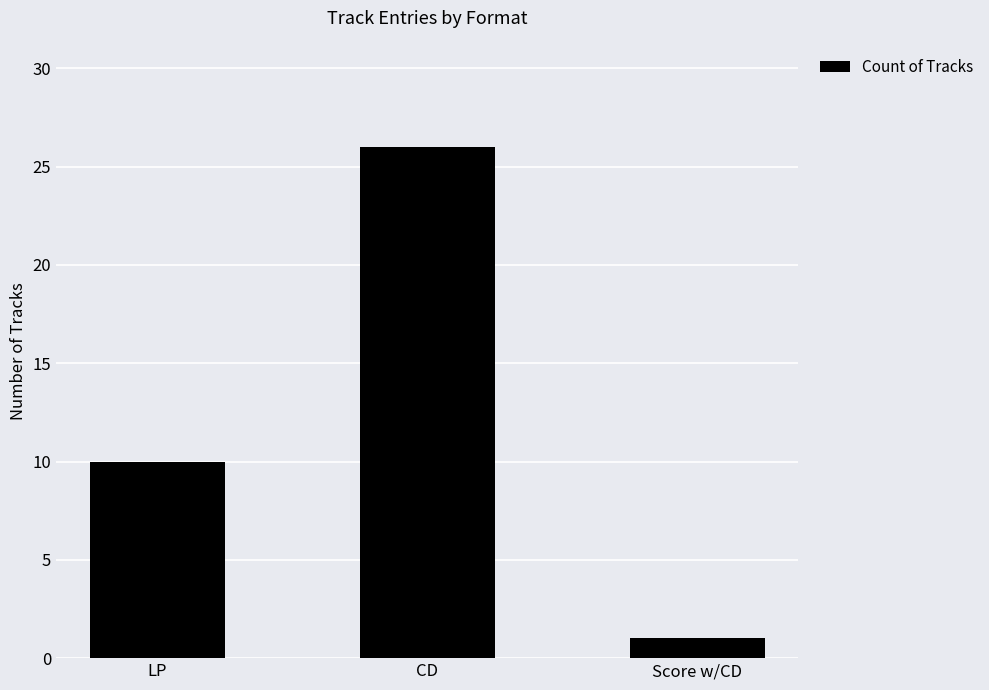

How many data points are less than 10?

1